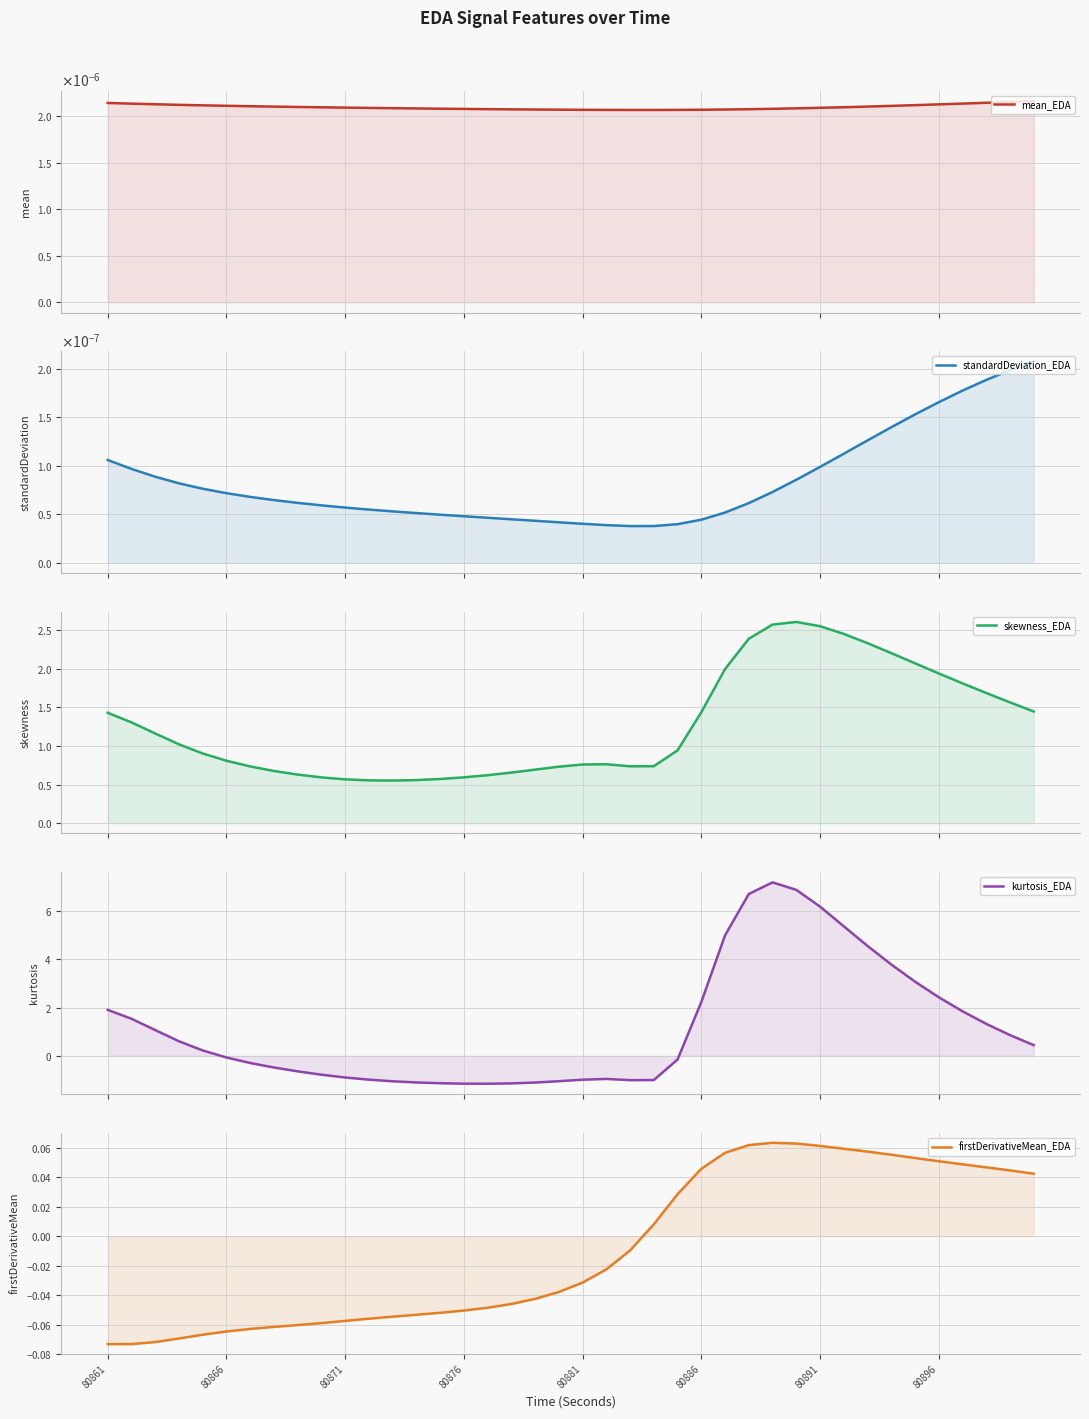

What is the value of the firstDerivativeMean_EDA point at the 30th from the left?

0.1